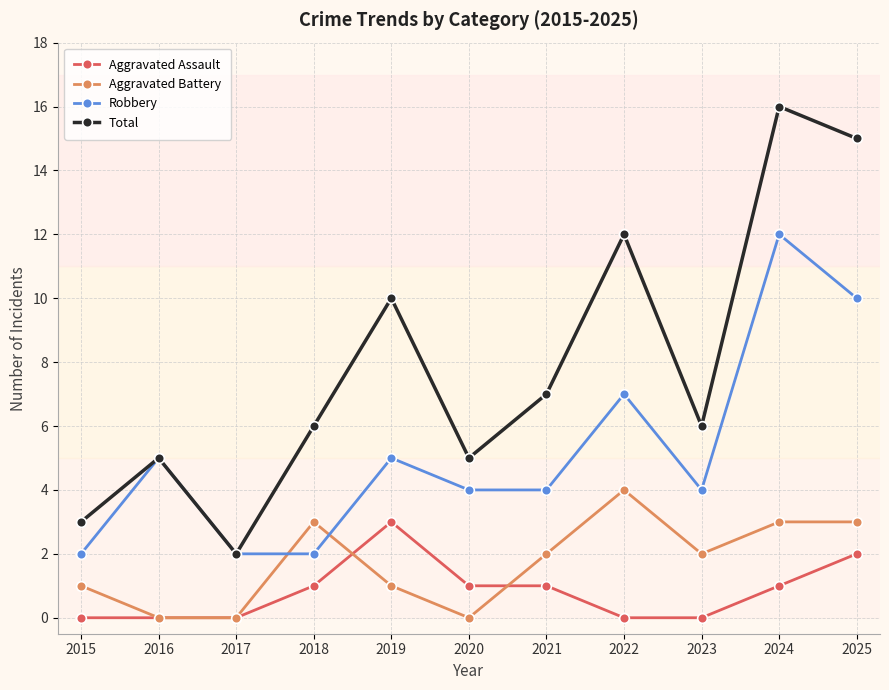

What is the difference between the maximum and minimum values in the Aggravated Assault series?

3